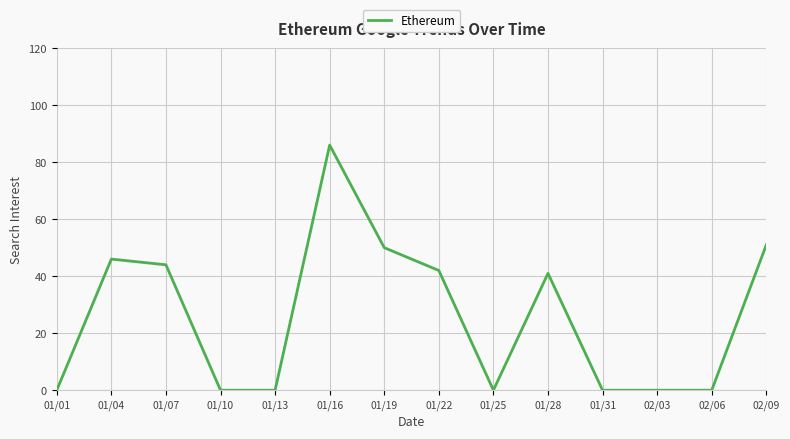

The value at 01/31 is -26. True or false?

False